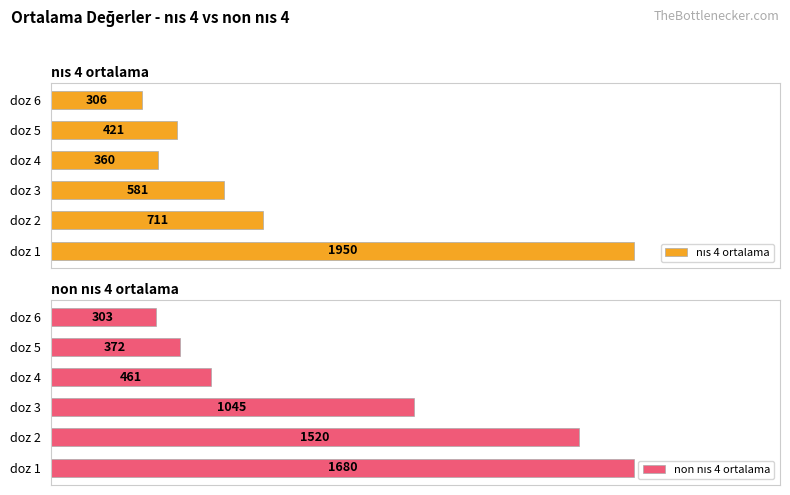

Are the bars horizontal?

Yes